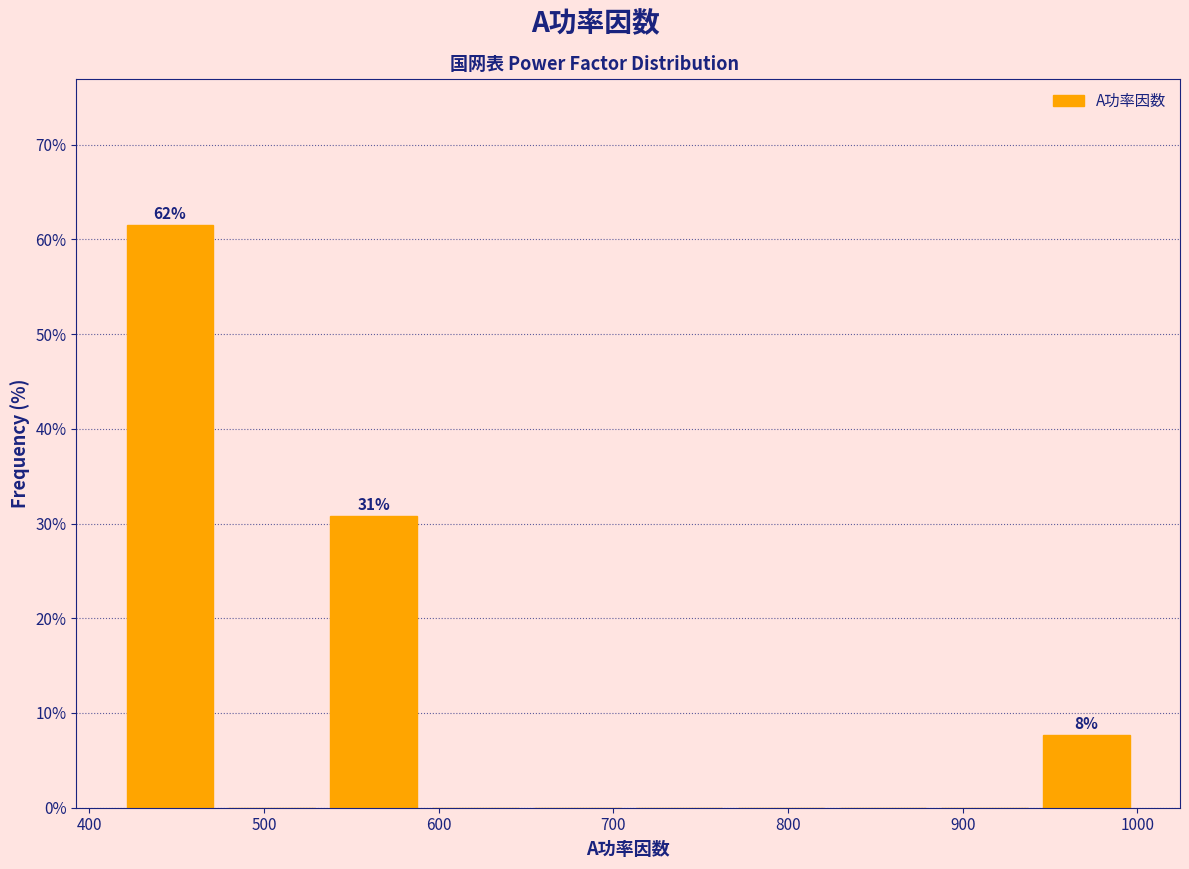

Over which range of the x-axis is the bar tallest?

420 to 480